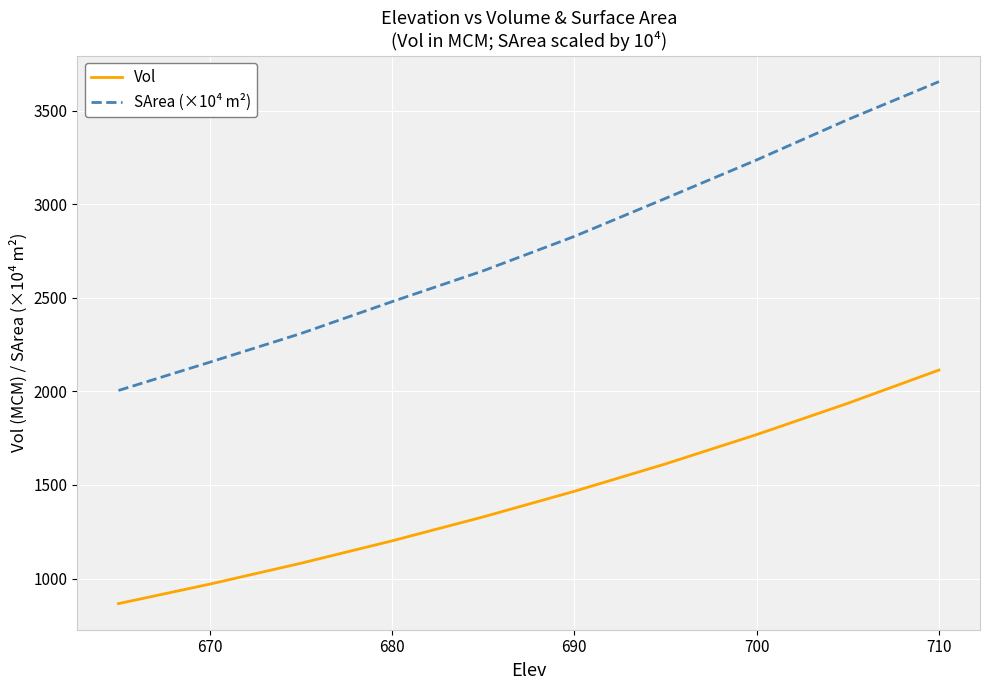

What is the maximum value for Vol?

2114.2